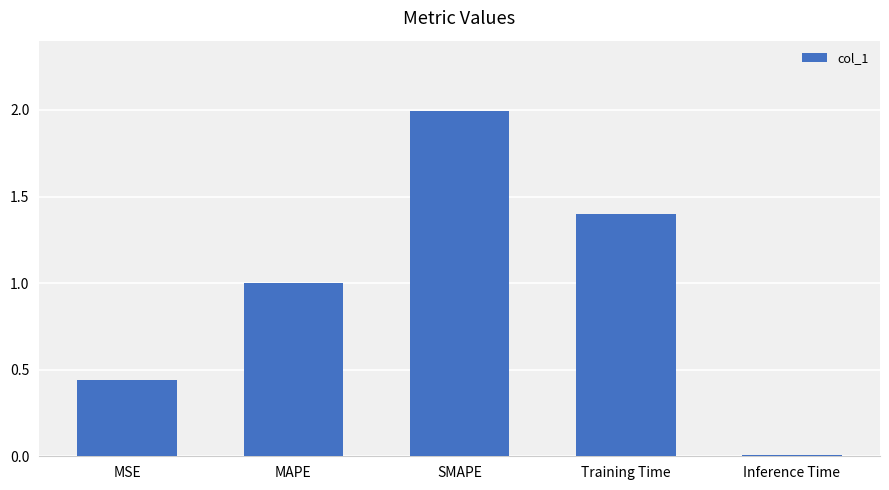

What is the change in value from MSE to Training Time?

+1.0